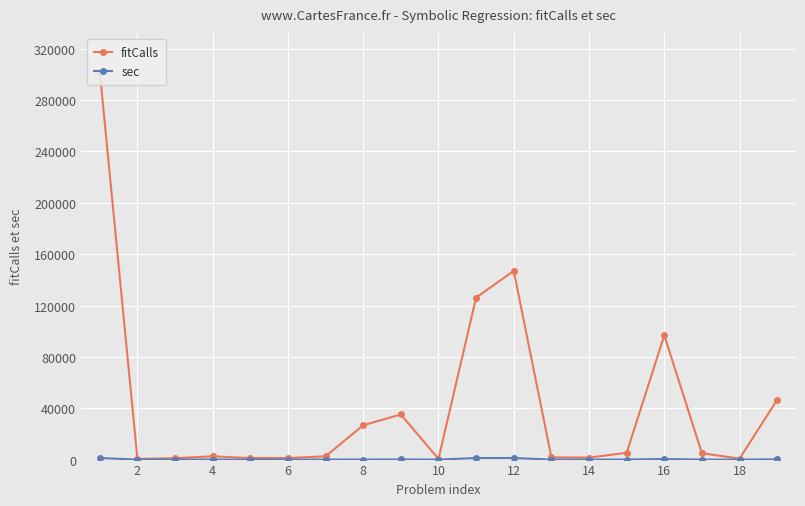

Which series has the widest spread of values?

fitCalls